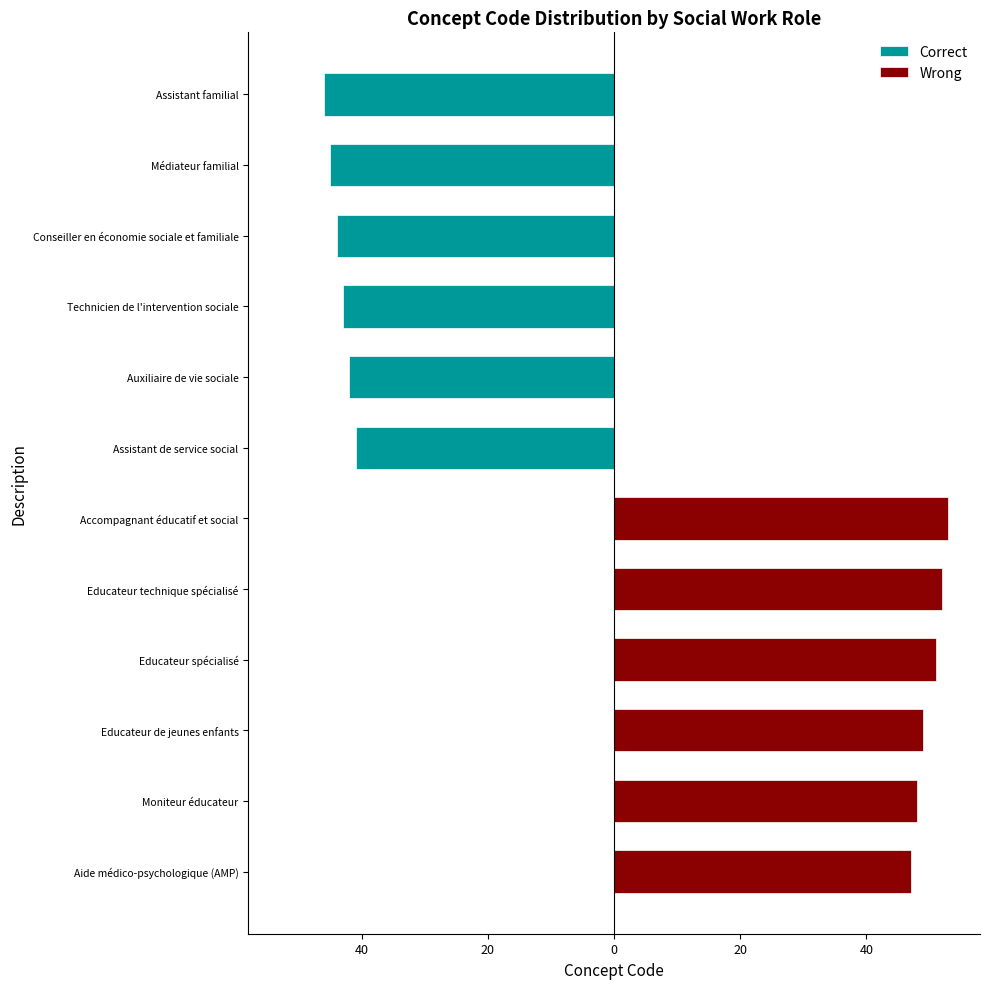

Which series has the widest spread of values?

Wrong